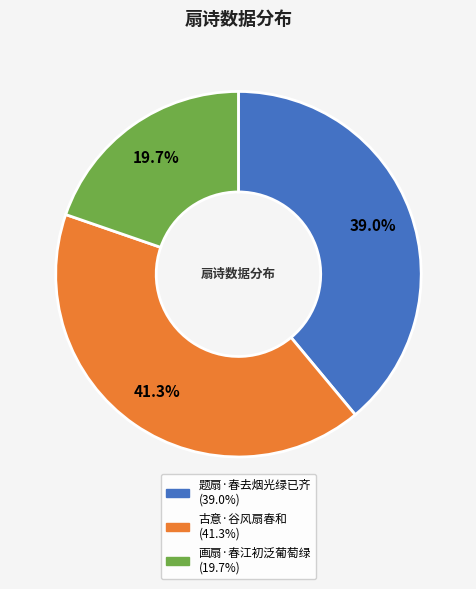

What percentage is the 画扇·春江初泛葡萄绿 slice, to the nearest percent?

20%